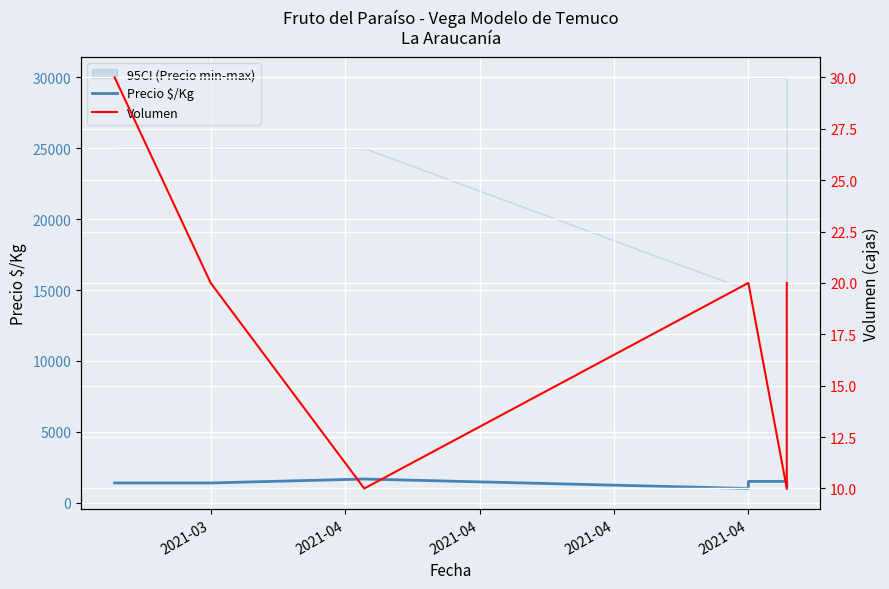

List the series in order of their overall mean, lowest first.

Volumen, Precio $/Kg